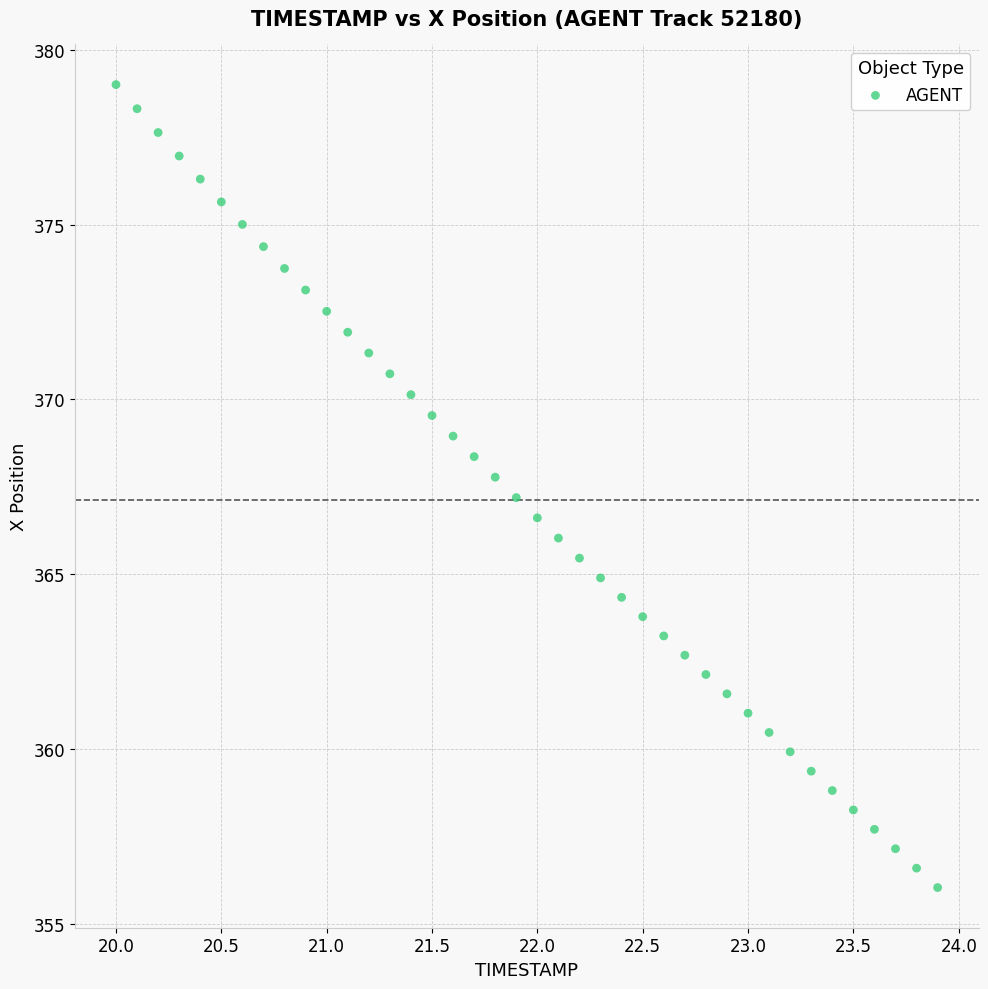

What is the range of X values (max minus min)?

3.9